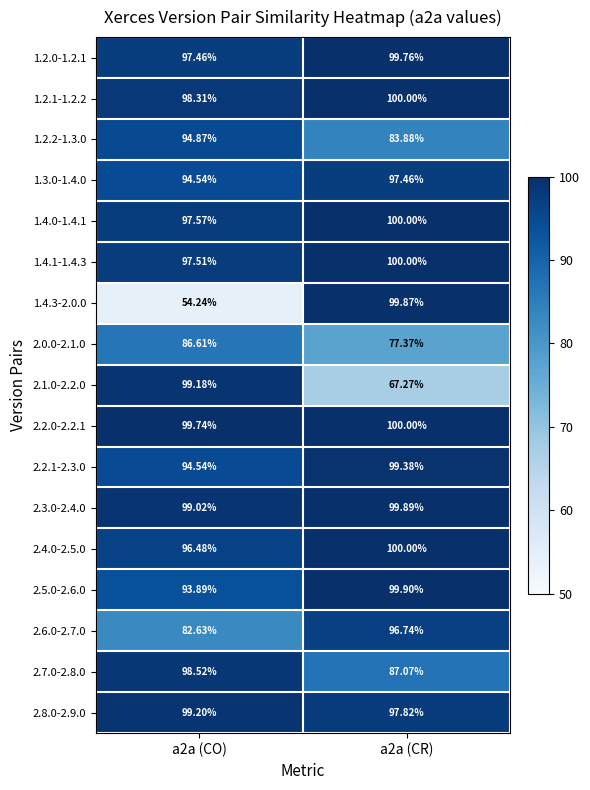

Is the value of 2.6.0-2.7.0 at a2a (CR) greater than the value of 2.5.0-2.6.0 at a2a (CO)?

Yes